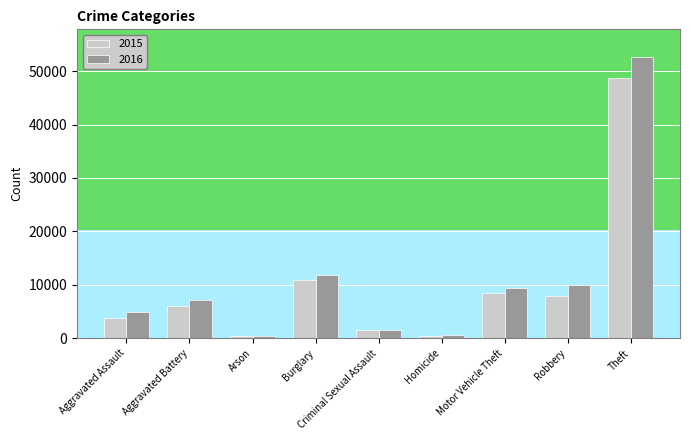

What is the minimum value shown in the chart?

386